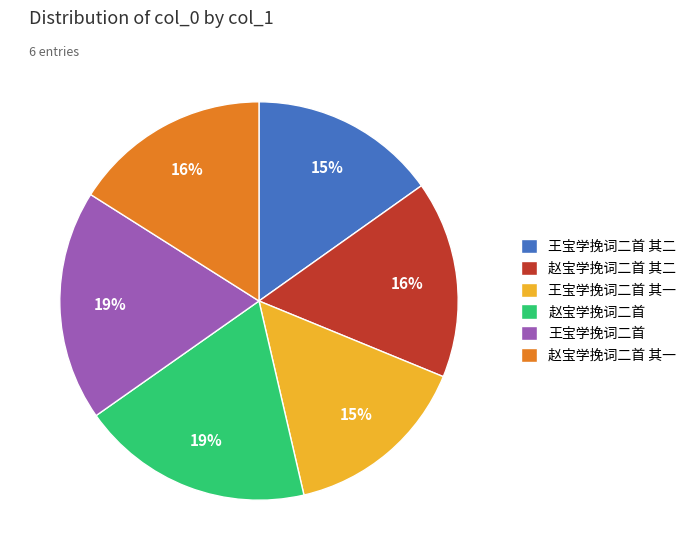

Does any single category account for the majority?

No